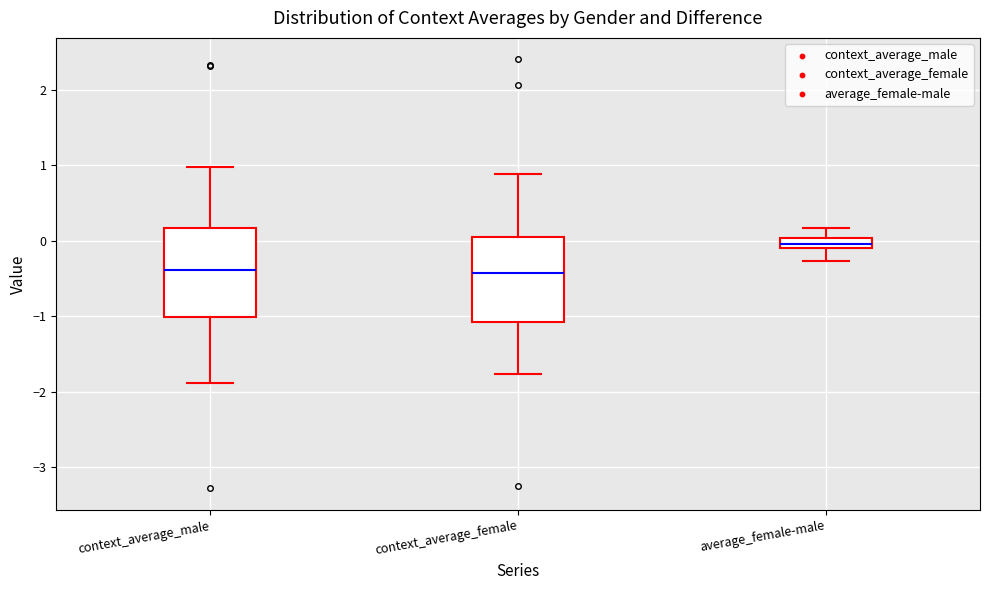

Which box's median line is the highest?

average_female-male